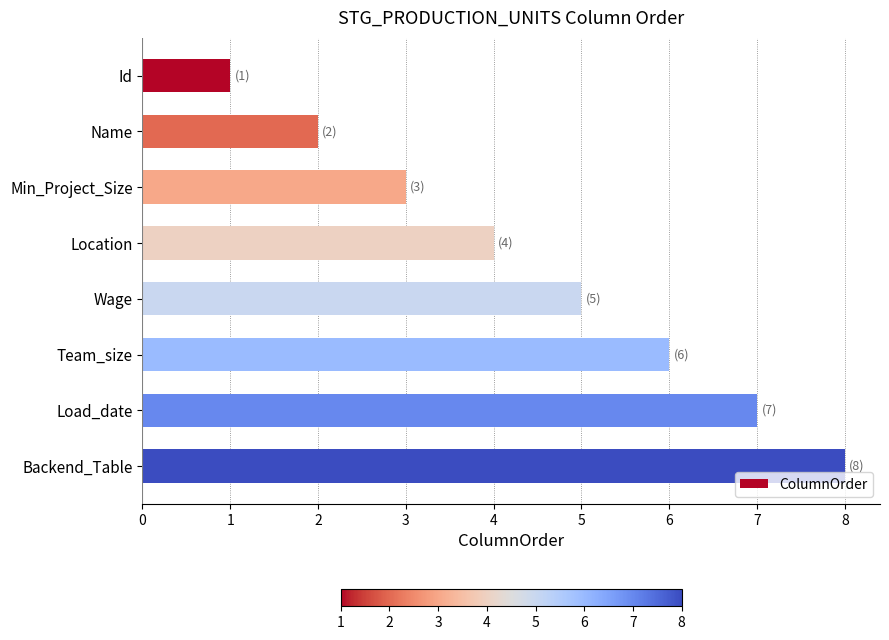

List the labels in order of value, largest first.

Backend_Table, Load_date, Team_size, Wage, Location, Min_Project_Size, Name, Id